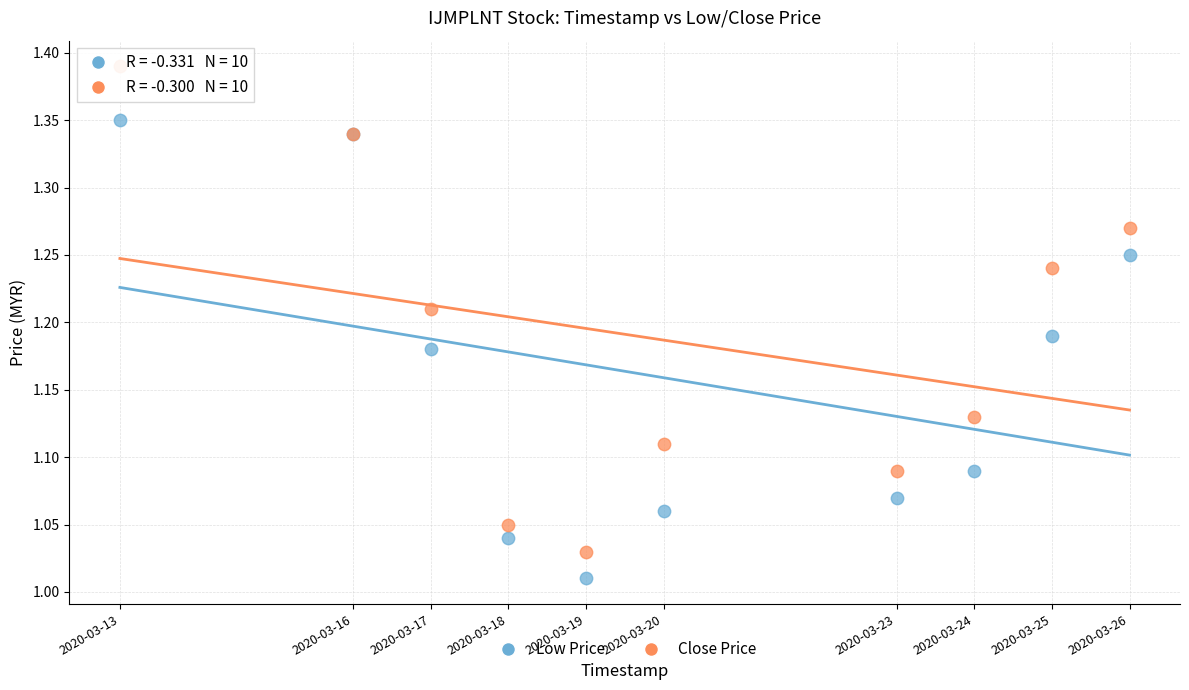

What are all the series names shown in the legend?

Low Price, Close Price